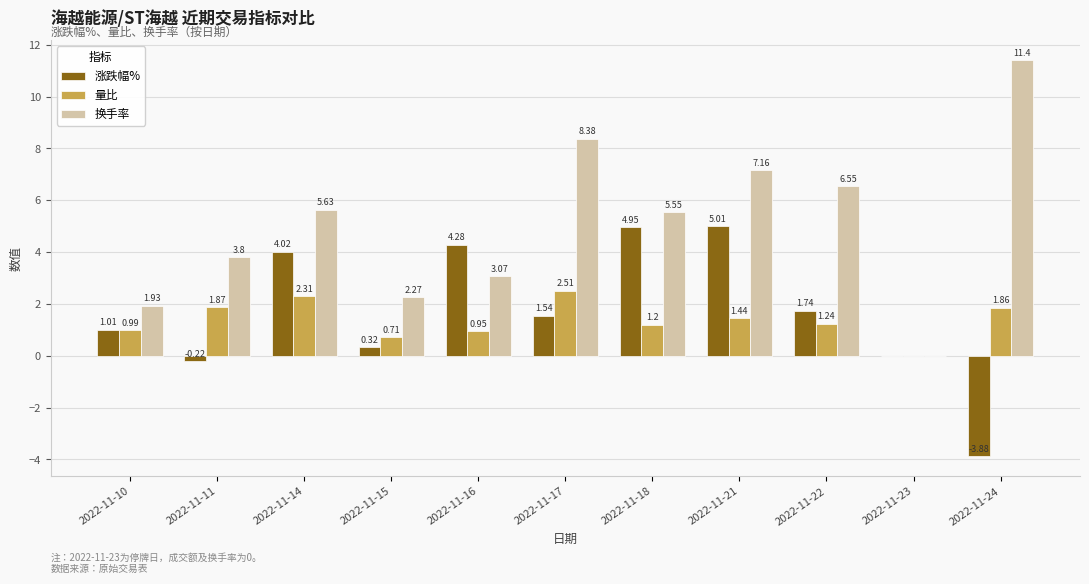

What is the sum of all 换手率 values?

55.7